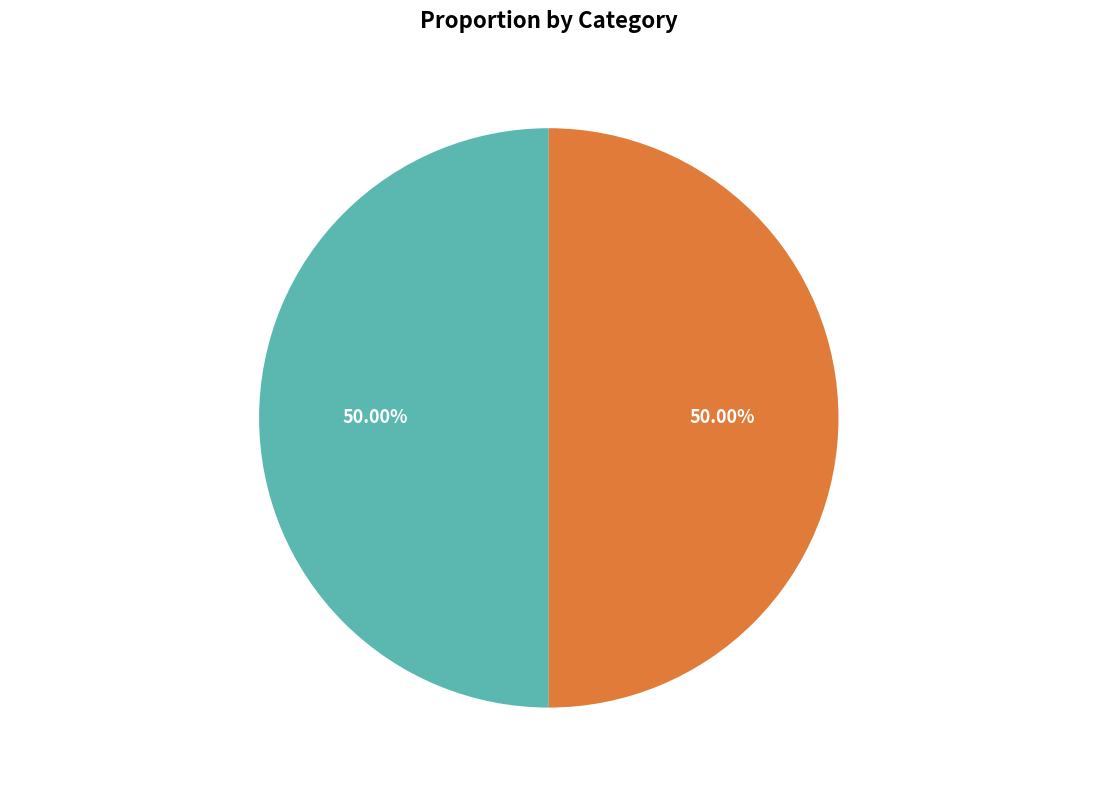

Is the sum of 次韵叔骥兼呈伯瑞二首 其一 and 次韵叔骥兼呈伯瑞二首 其二 greater than half?

Yes